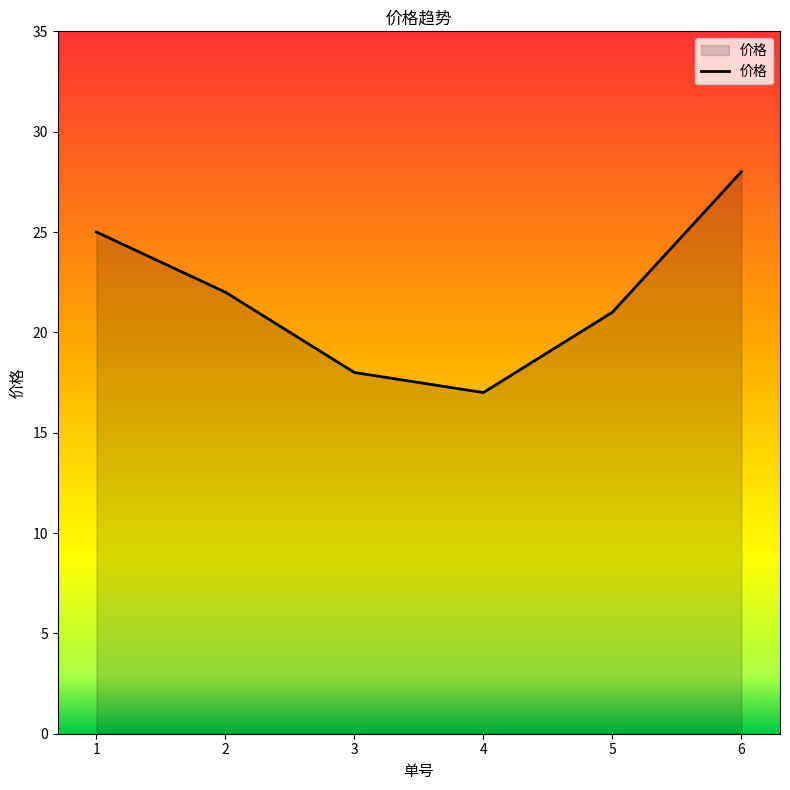

How many lines are shown in the chart?

1